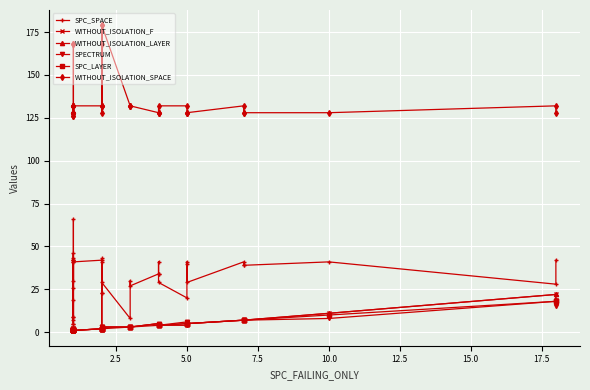

True or false: WITHOUT_ISOLATION_LAYER and WITHOUT_ISOLATION_F cross at least once.

False